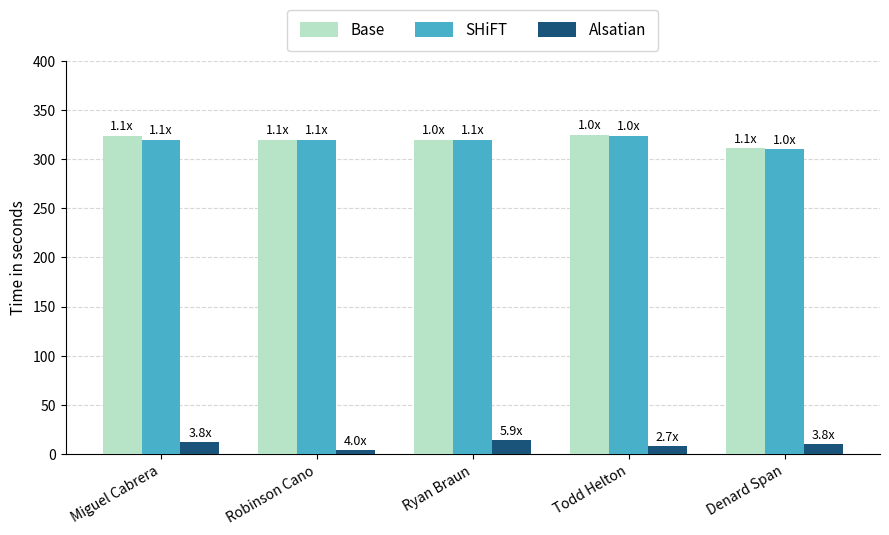

Count the number of data series in this chart.

3